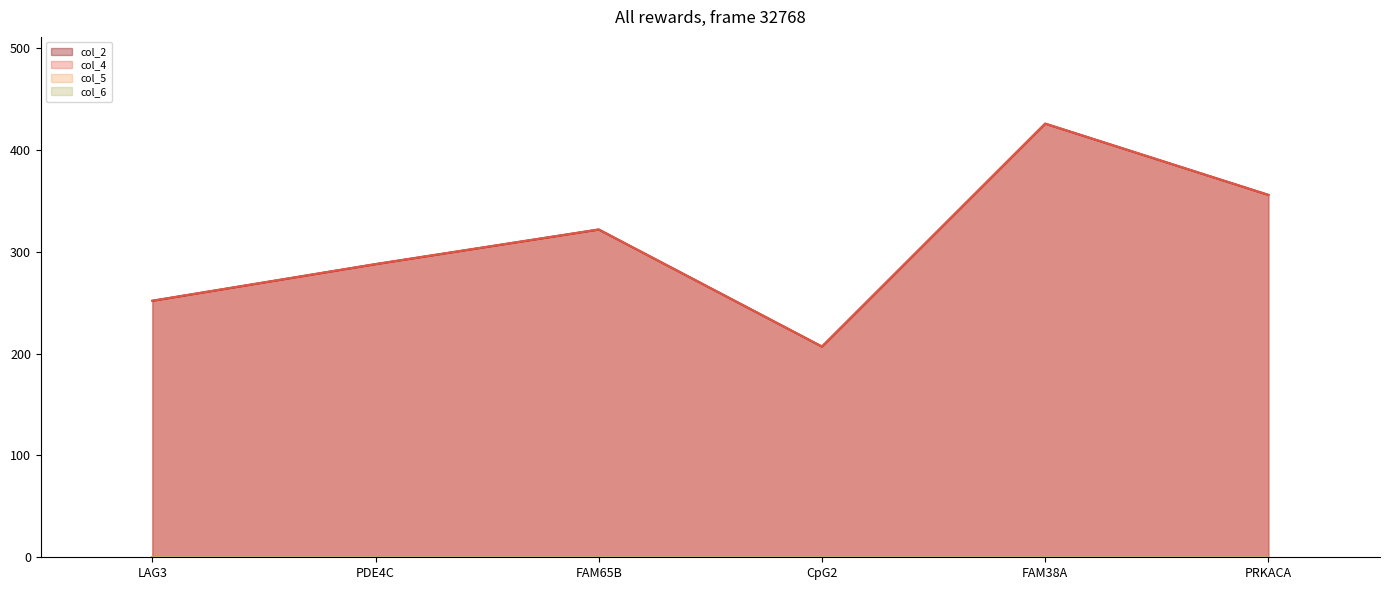

True or false: col_2 has more than 1 points higher than both neighbors.

True